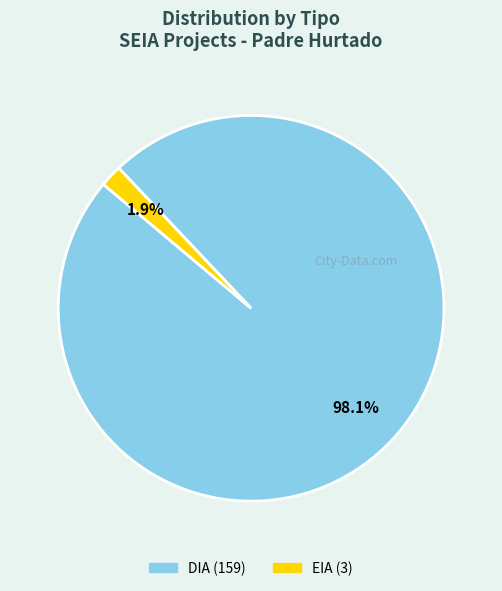

What is the smallest slice in the pie chart?

EIA